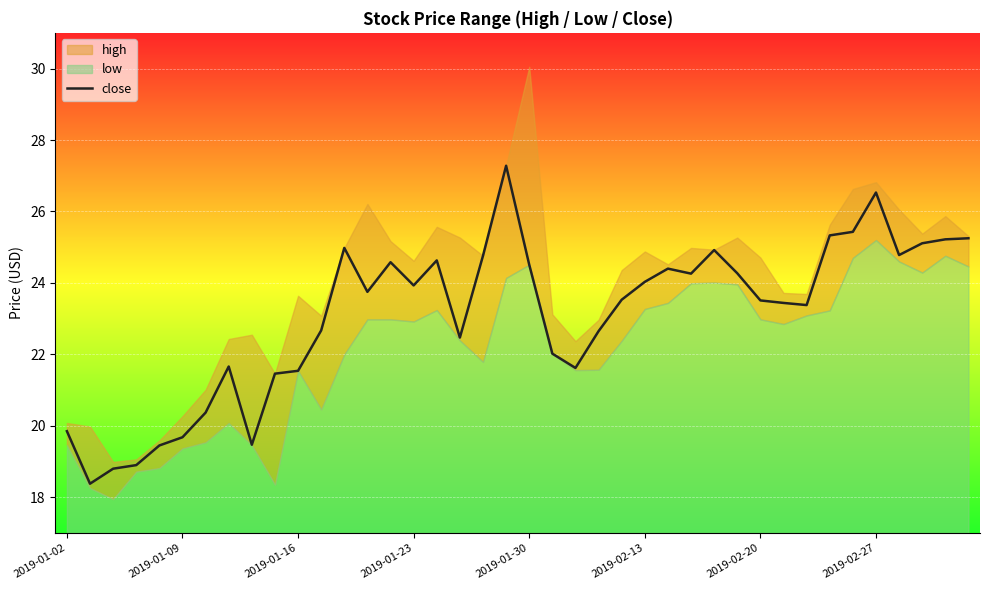

Which has a higher value, 29 or 11?

29